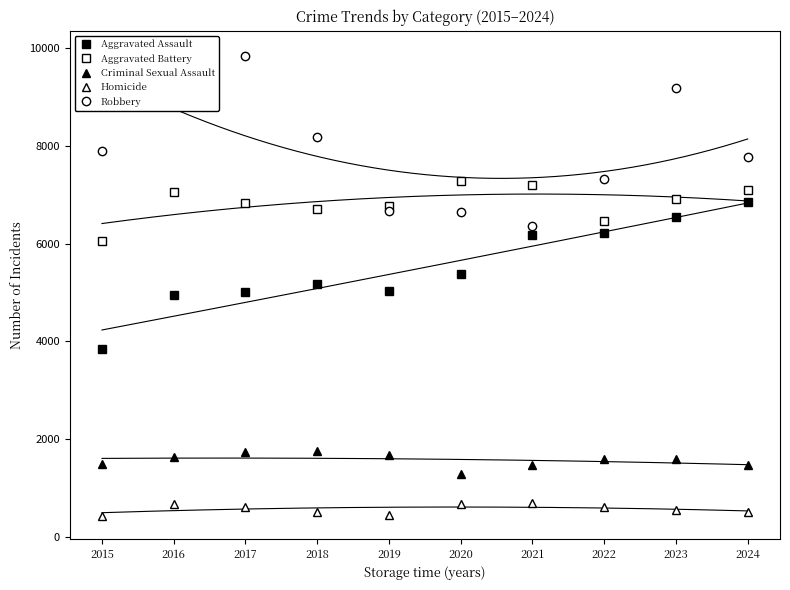

At which category does Aggravated Assault reach its first local peak?

2018